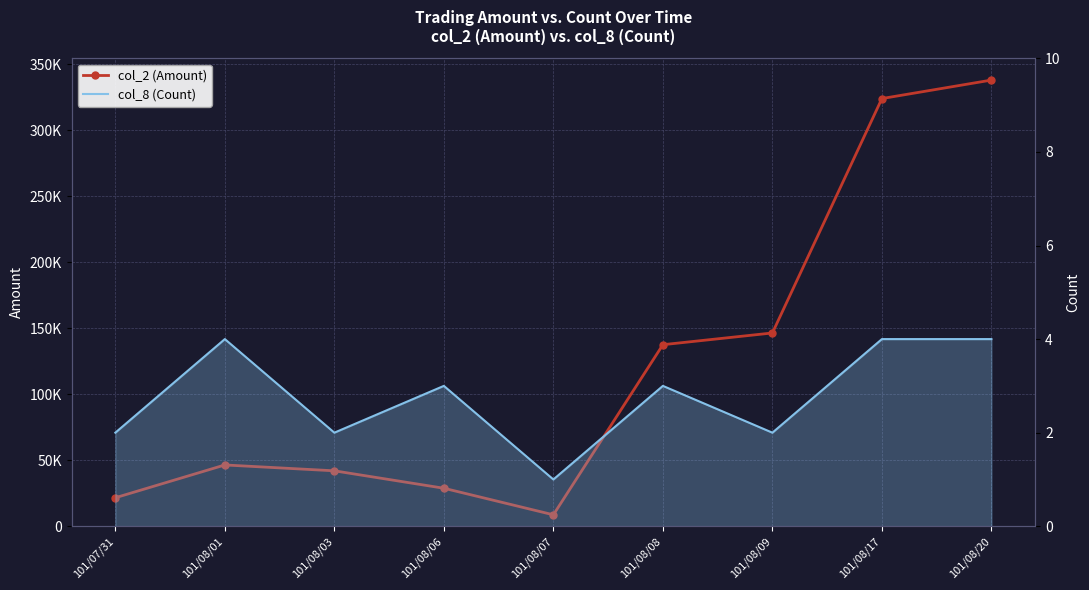

What are all the series names shown in the legend?

col_2 (Amount), col_8 (Count)